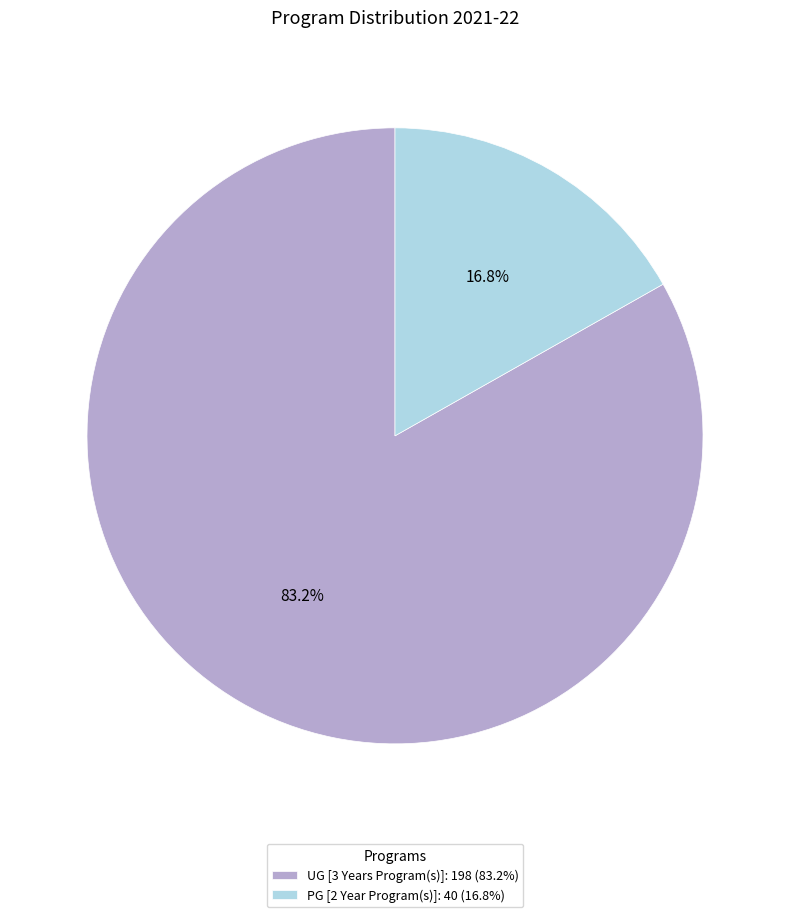

To the nearest percent, what is the average slice percentage?

50%